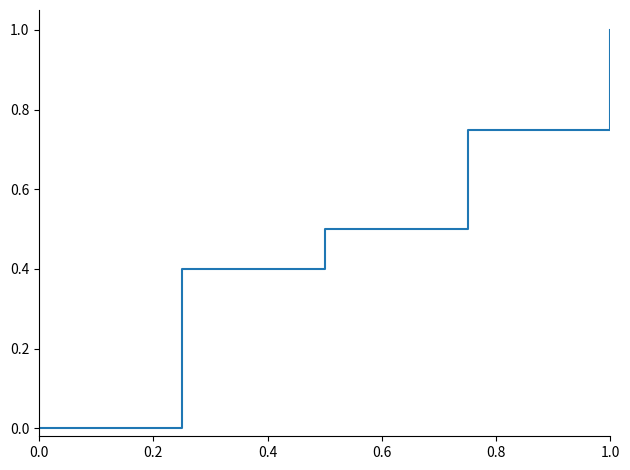

What is the difference between the maximum and second lowest values?

0.6